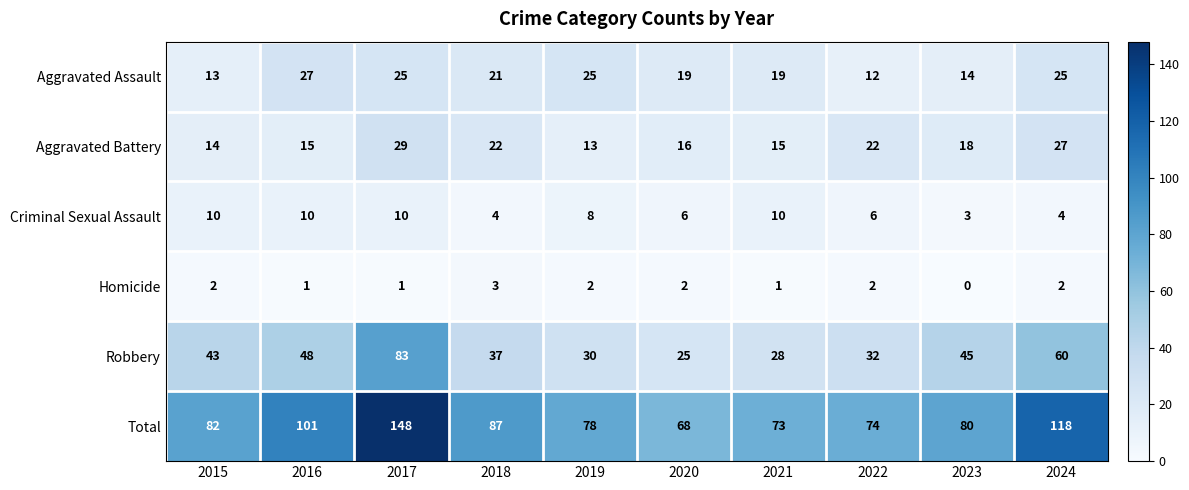

At which label does Aggravated Assault first exceed 21?

2016